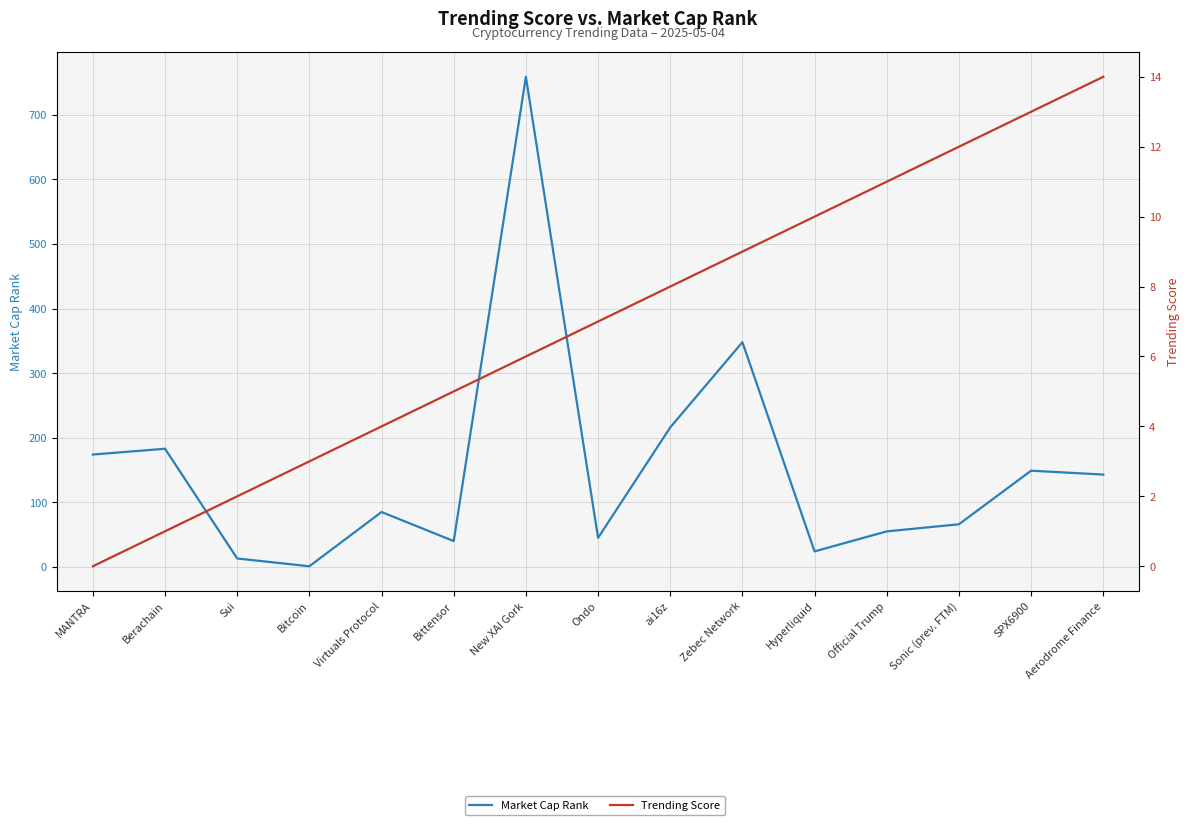

Which series has the largest total across all categories?

Market Cap Rank